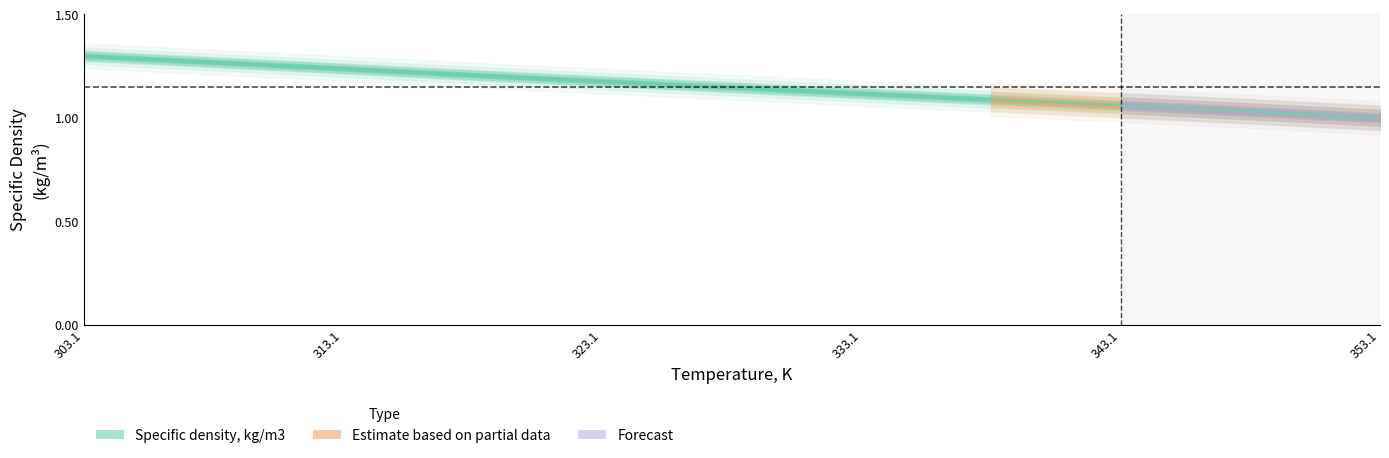

Which has a higher value, 313.1 or 353.1?

313.1